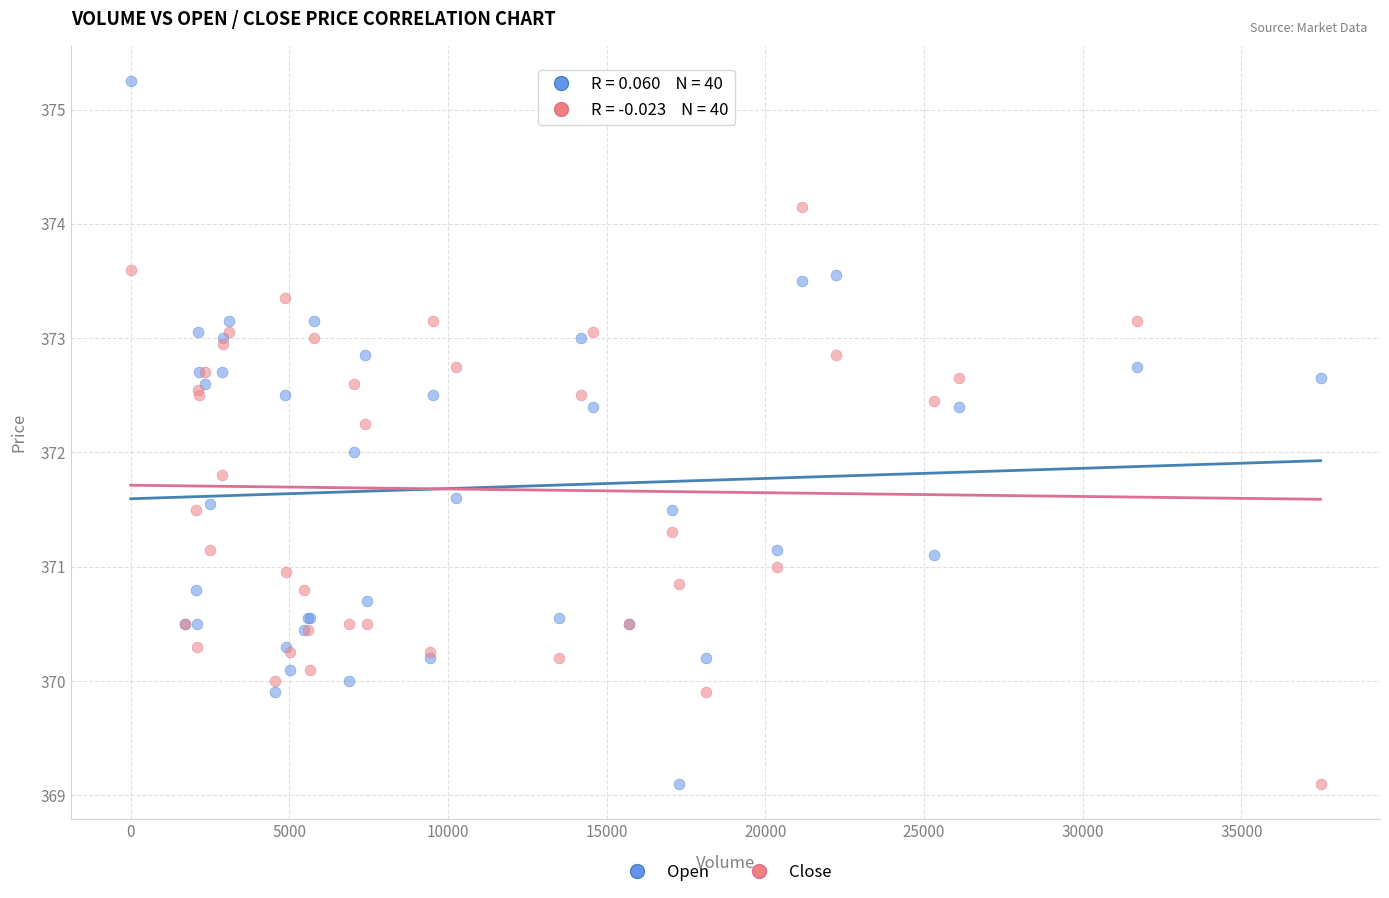

What is the X range (max minus min) for the scatter plot?

37497.0